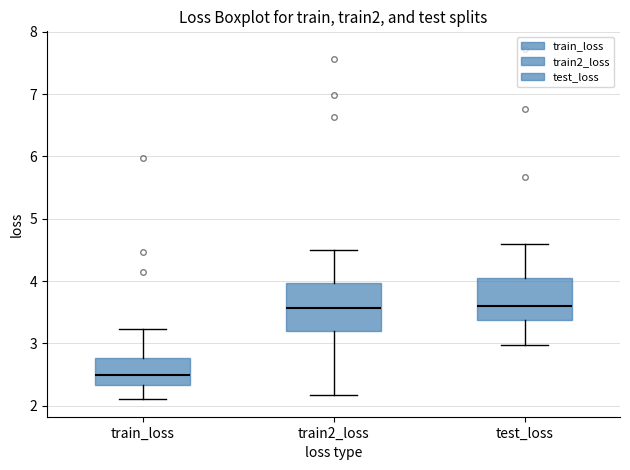

Reading left to right, transcribe this box plot: for each box, give where its median line is, the range the box spans, and where its two whiskers end, as read against the y-axis. The values are not printed on the chart, so give them approximately, as read against the axis.

train_loss: median 2.5, box 2.3 to 2.8, whiskers 2.1 to 3.2
train2_loss: median 3.6, box 3.2 to 4.0, whiskers 2.2 to 4.5
test_loss: median 3.6, box 3.4 to 4.1, whiskers 3.0 to 4.6